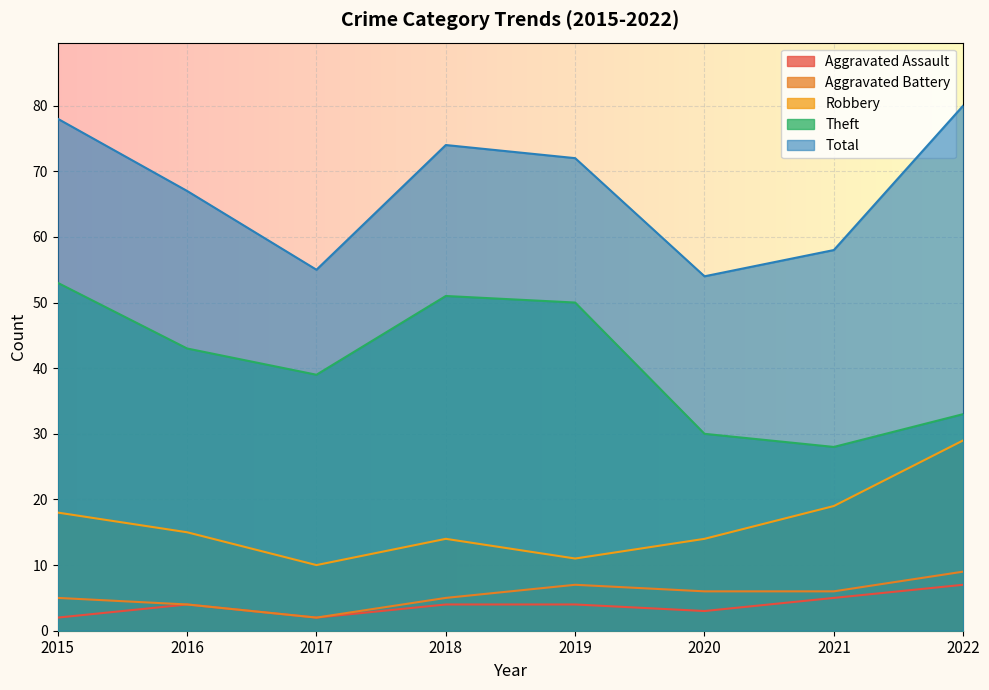

Reading left to right, transcribe all the data shown in this chart.

Aggravated Assault: 2	4	2	4	4	3	5	7
Aggravated Battery: 5	4	2	5	7	6	6	9
Robbery: 18	15	10	14	11	14	19	29
Theft: 53	43	39	51	50	30	28	33
Total: 78	67	55	74	72	54	58	80